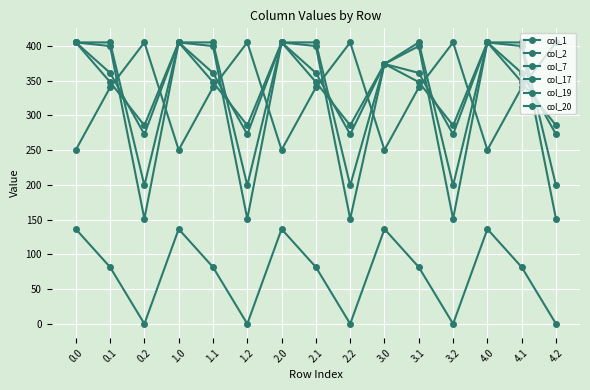

What value does the col_20 series have at 1.1?

405.0